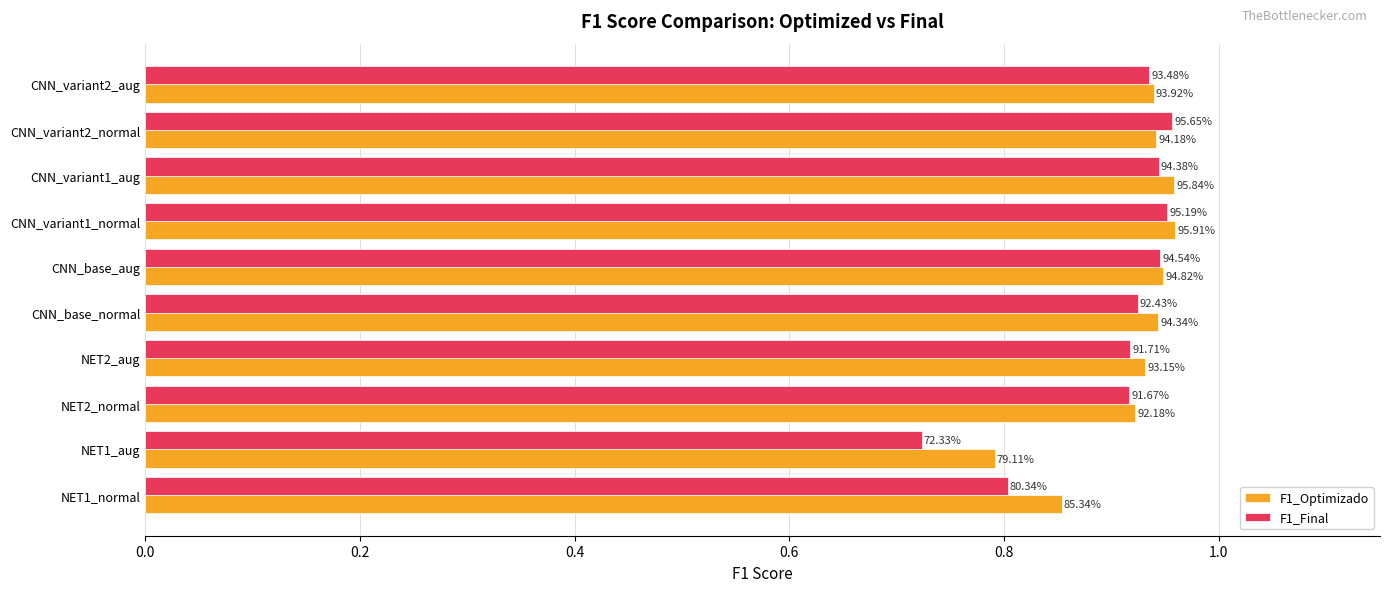

What are all the series names shown in the legend?

F1_Optimizado, F1_Final